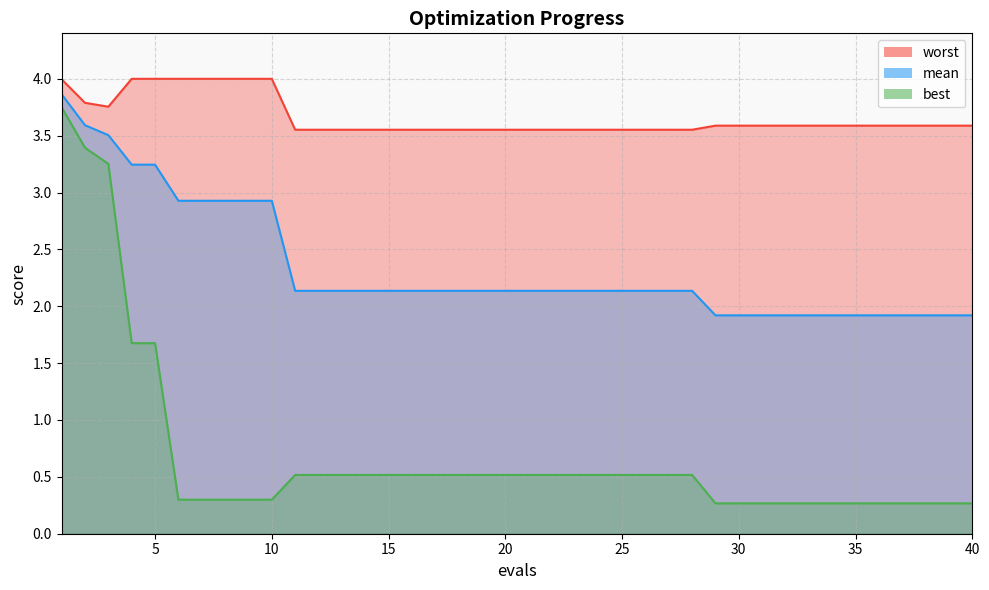

Is the value of mean at 27 greater than the value of best at 30?

Yes